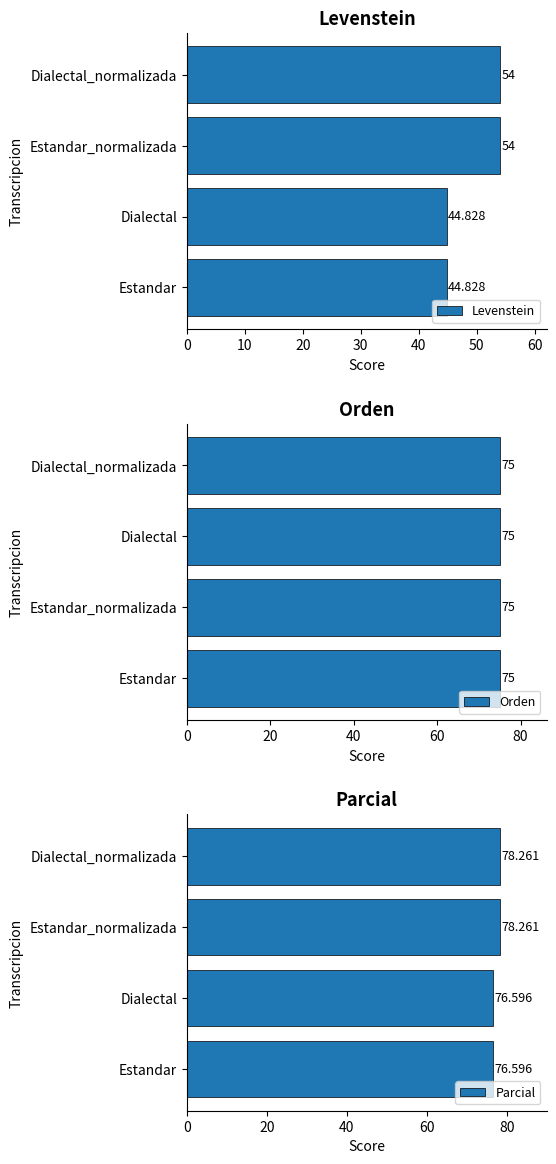

How many data points in Parcial are less than 78?

2